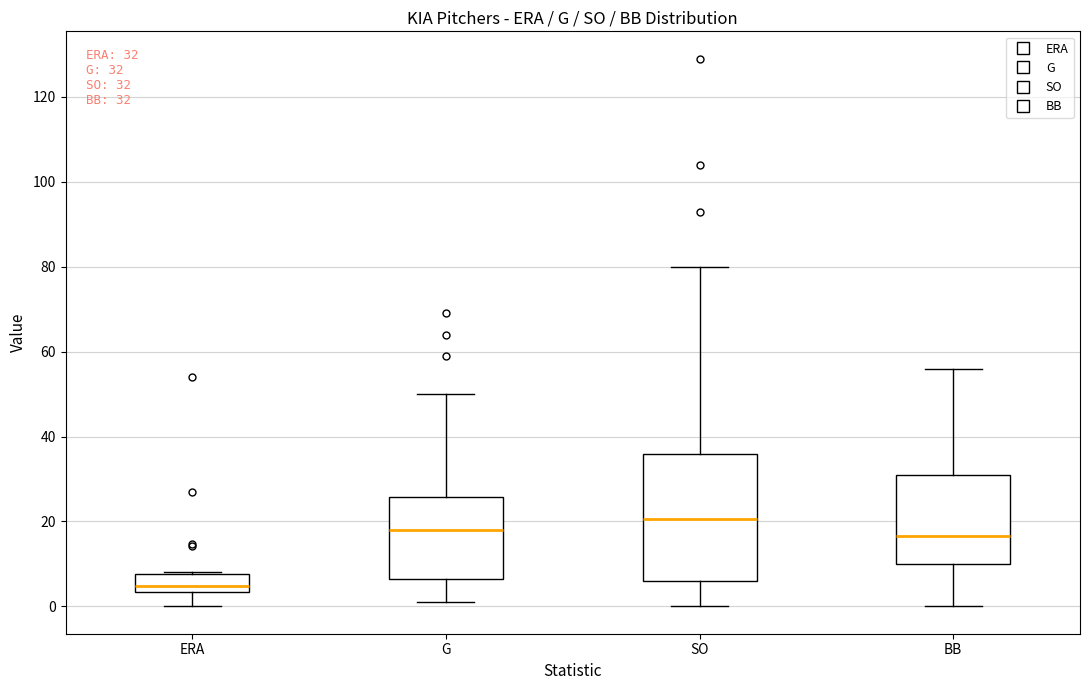

Comparing the boxes themselves (not the whiskers), which one is the tallest?

SO